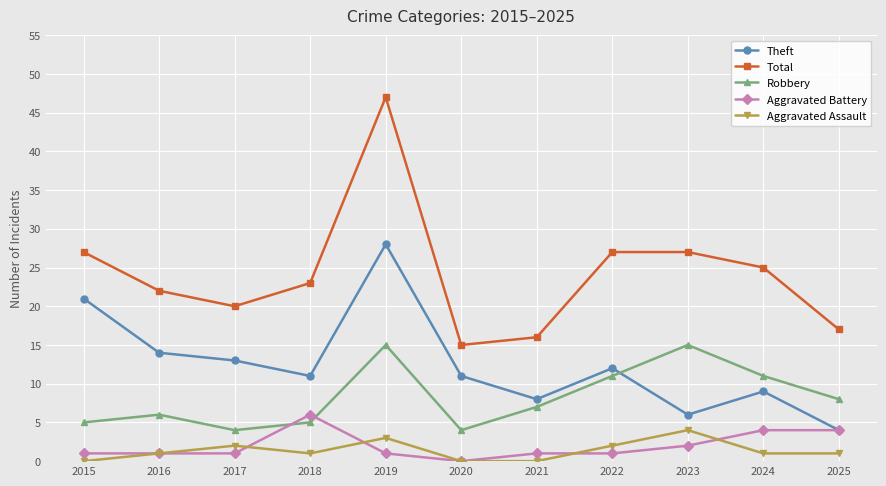

Which category has the highest value in the Theft series?

2019